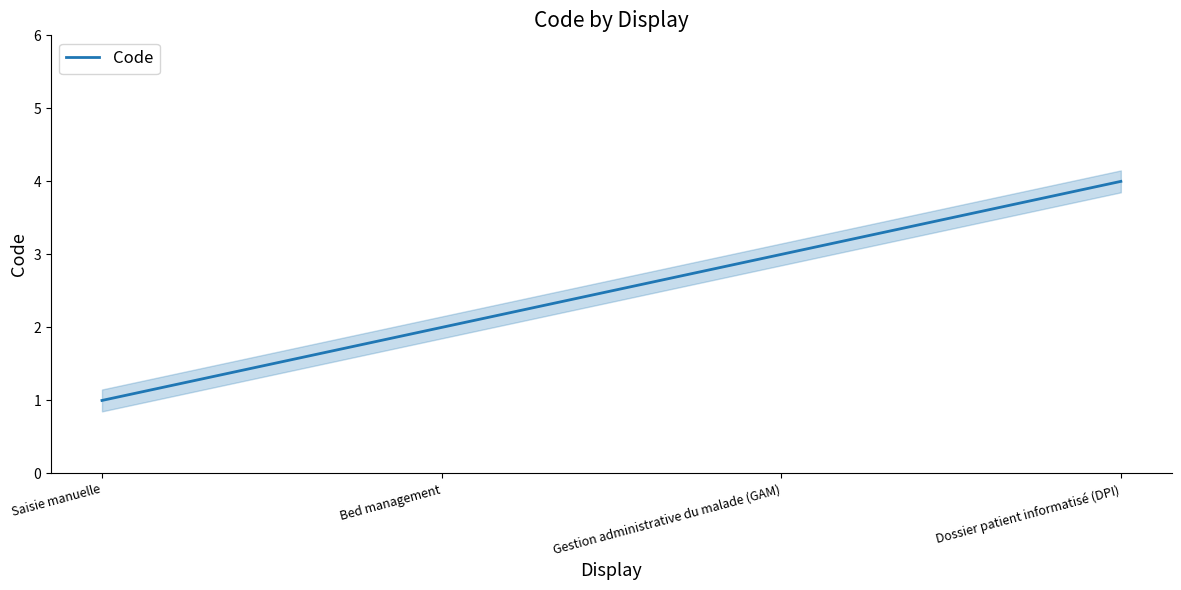

What is the change in value from Bed management to Gestion administrative du malade (GAM)?

+1